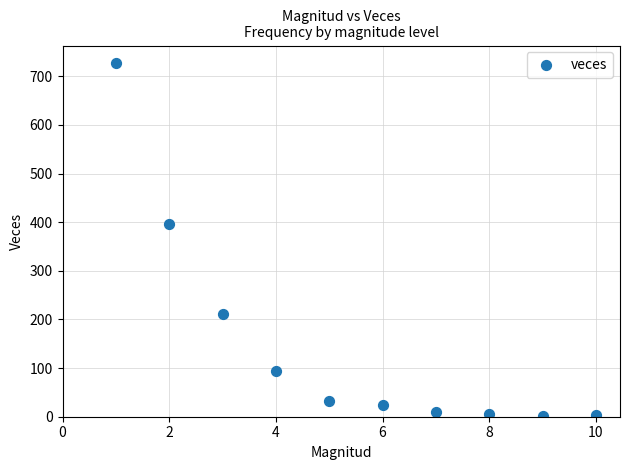

What Y value in the scatter plot is closest to 364?

396